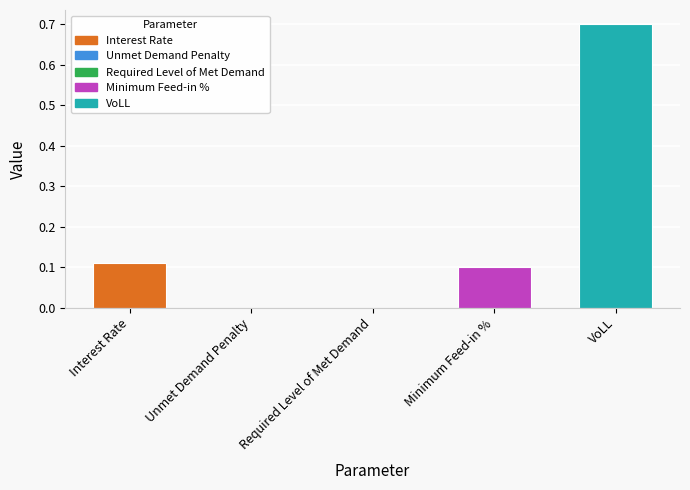

At which category does the chart reach its peak across all series?

VoLL